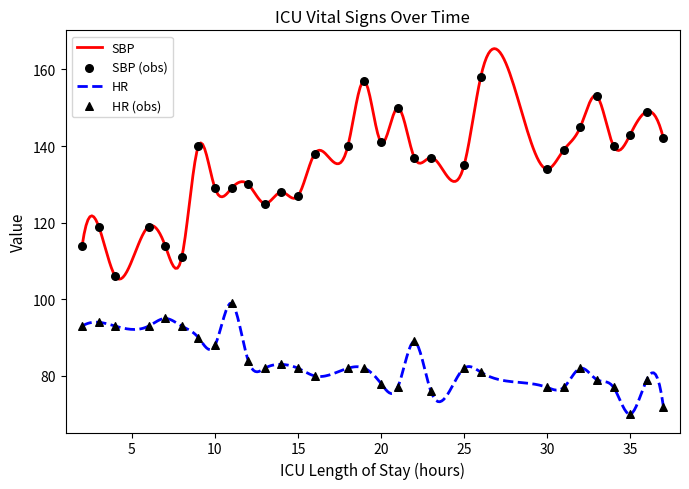

At which category is the sum across all series the highest?

19